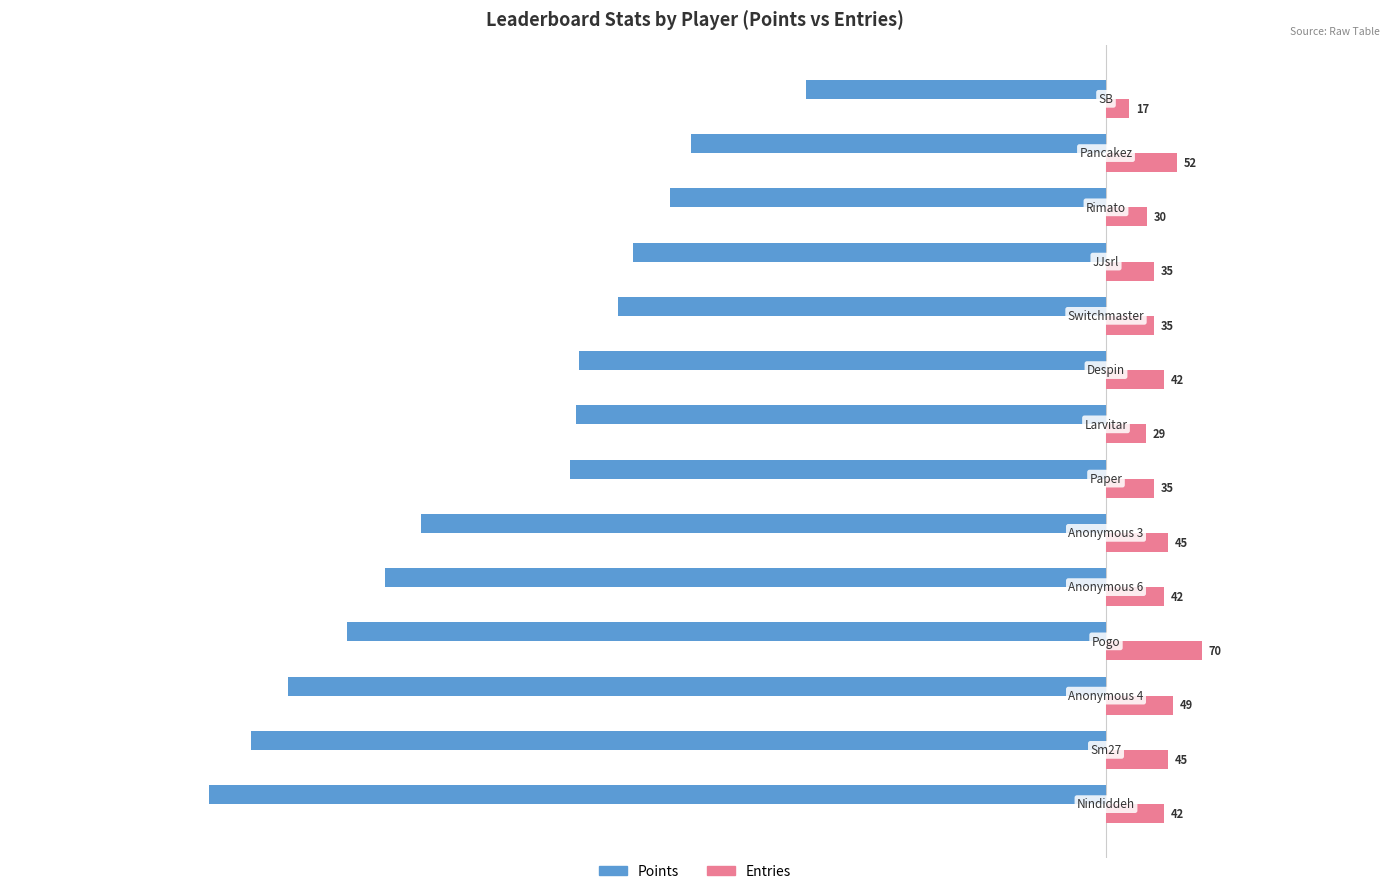

What is the sum of all Entries values?

568